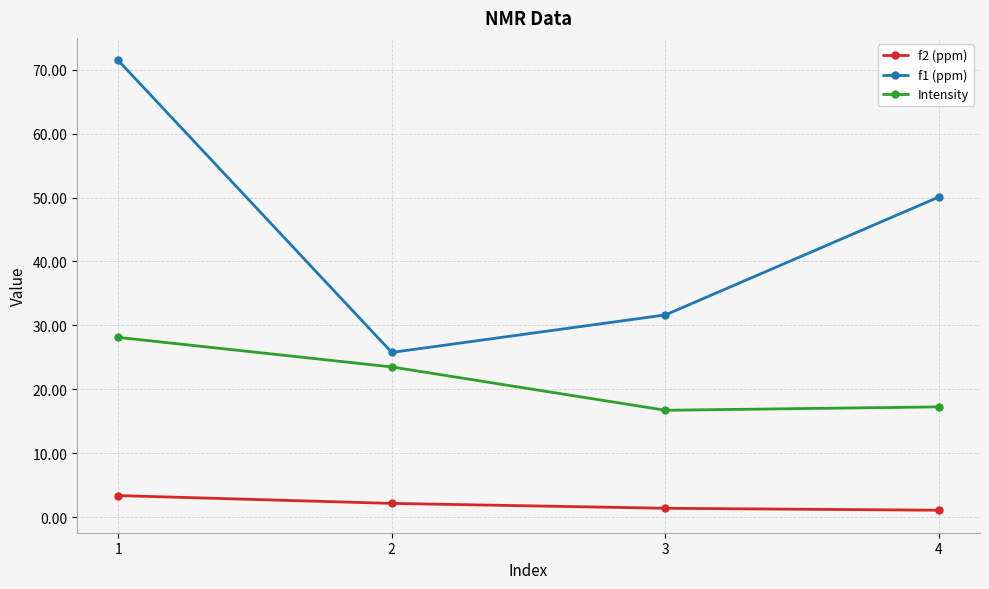

True or false: f1 (ppm) has a value of 11.7 at 3.

False